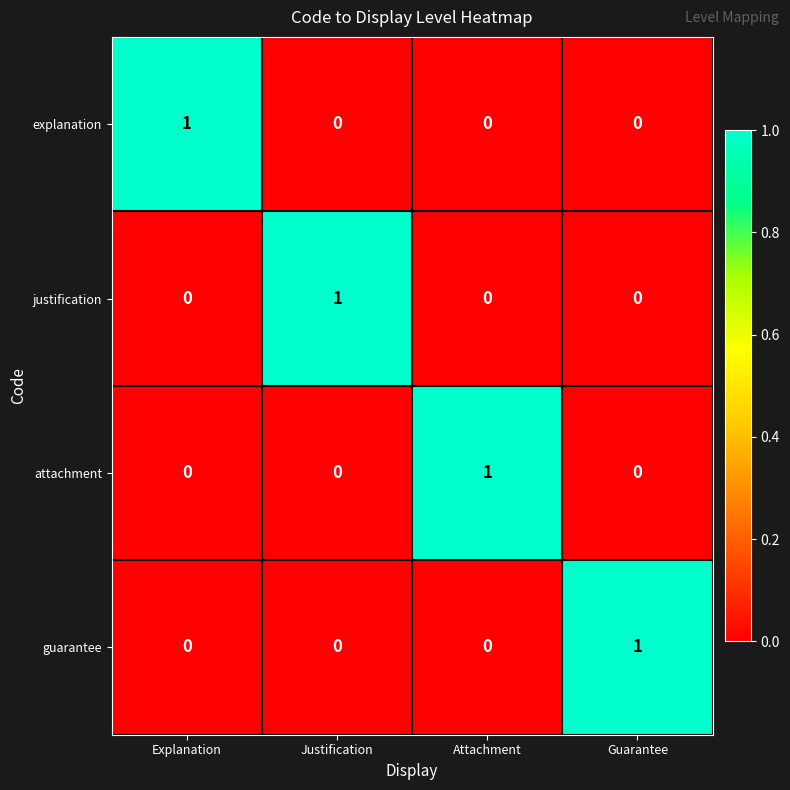

Is it true that explanation equals 0 at Attachment?

True